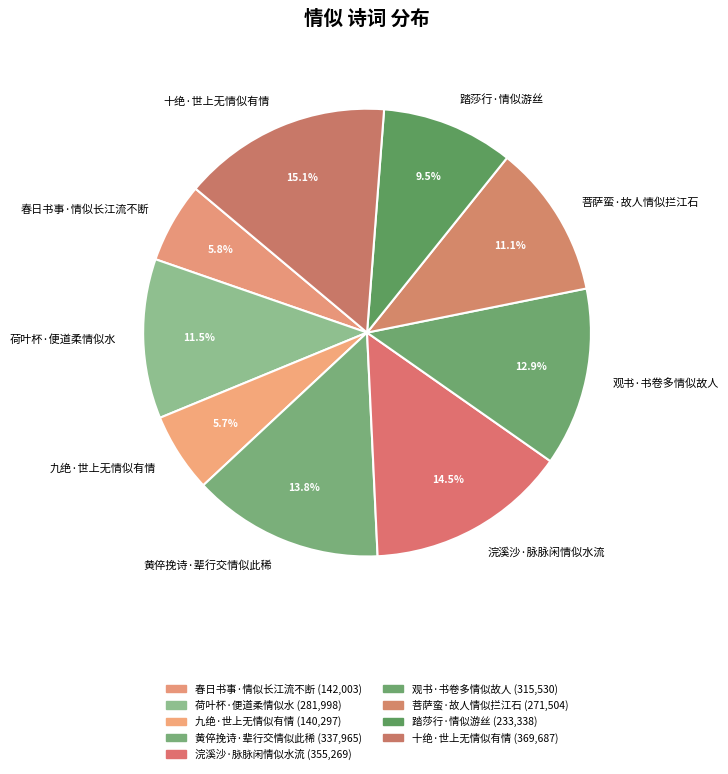

Which slice is the largest?

十绝·世上无情似有情